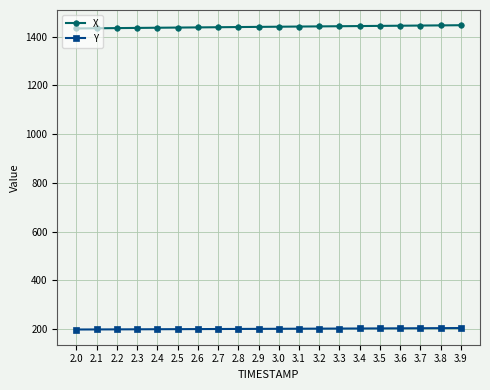

Does the chart have visible grid lines?

Yes